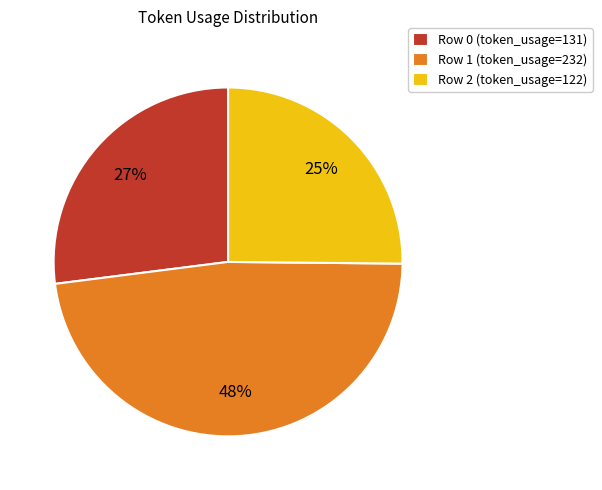

To the nearest percent, what portion does Row 2 represent?

25%